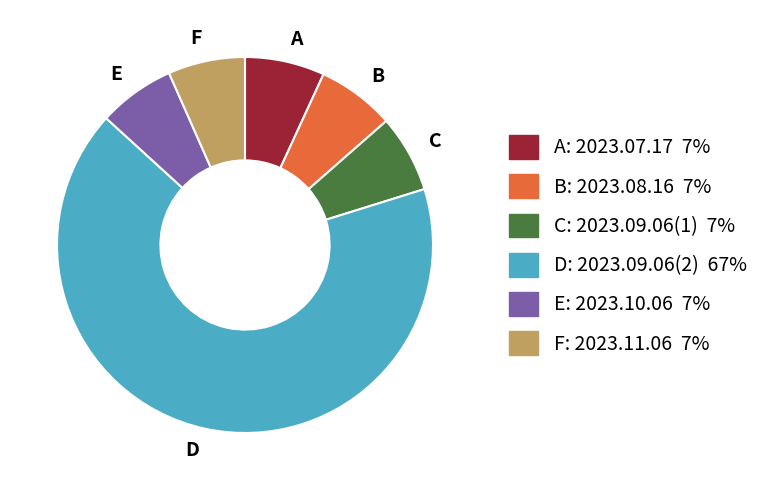

Combined, do E and A account for over 50%?

No